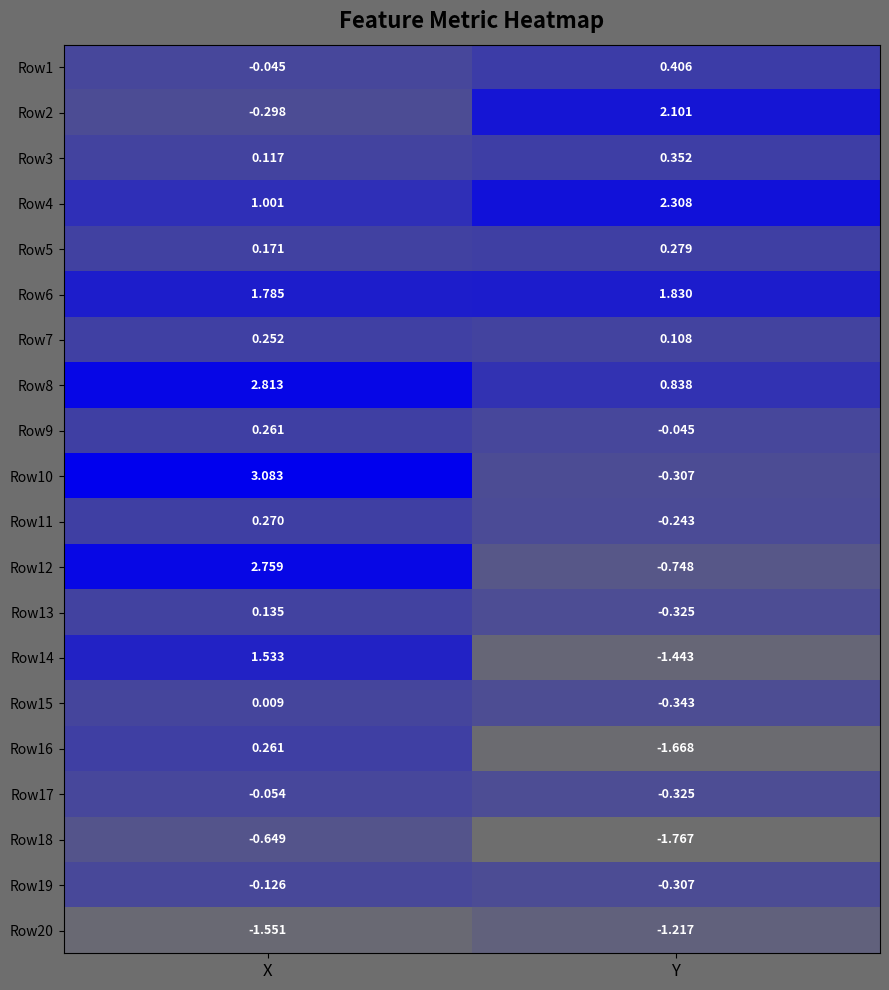

At which category does the chart reach its peak across all series?

X